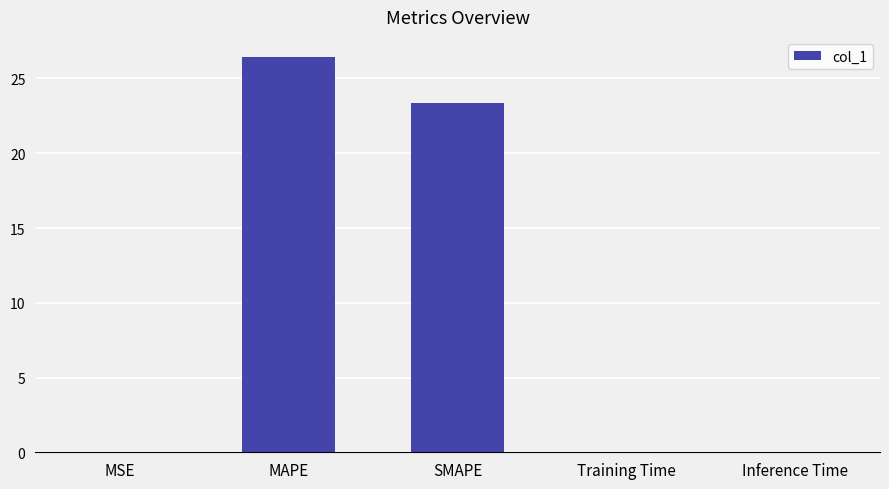

At which label is the value closest to 13?

SMAPE